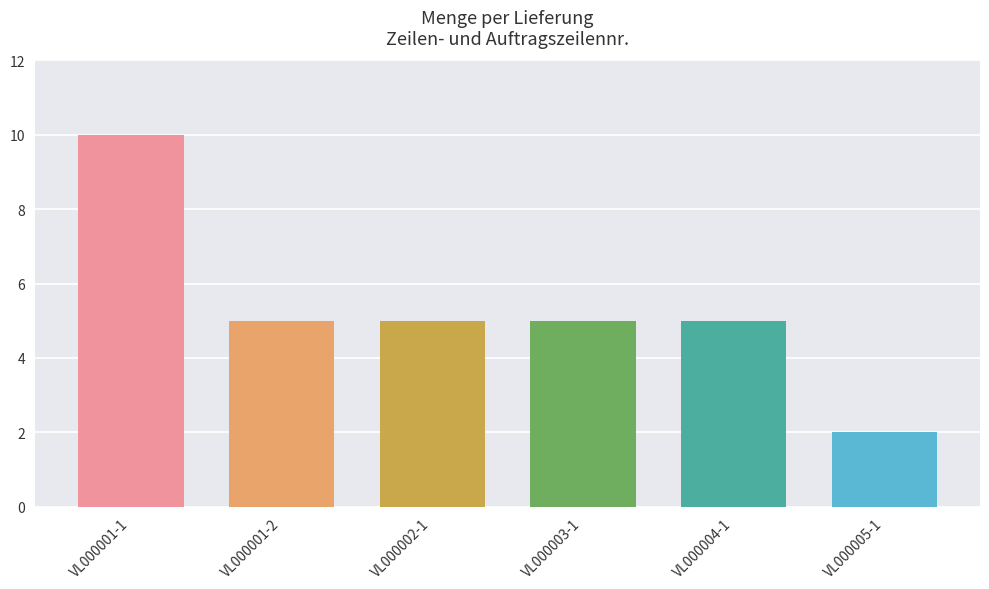

Which category has the highest value across all series?

VL000001-1